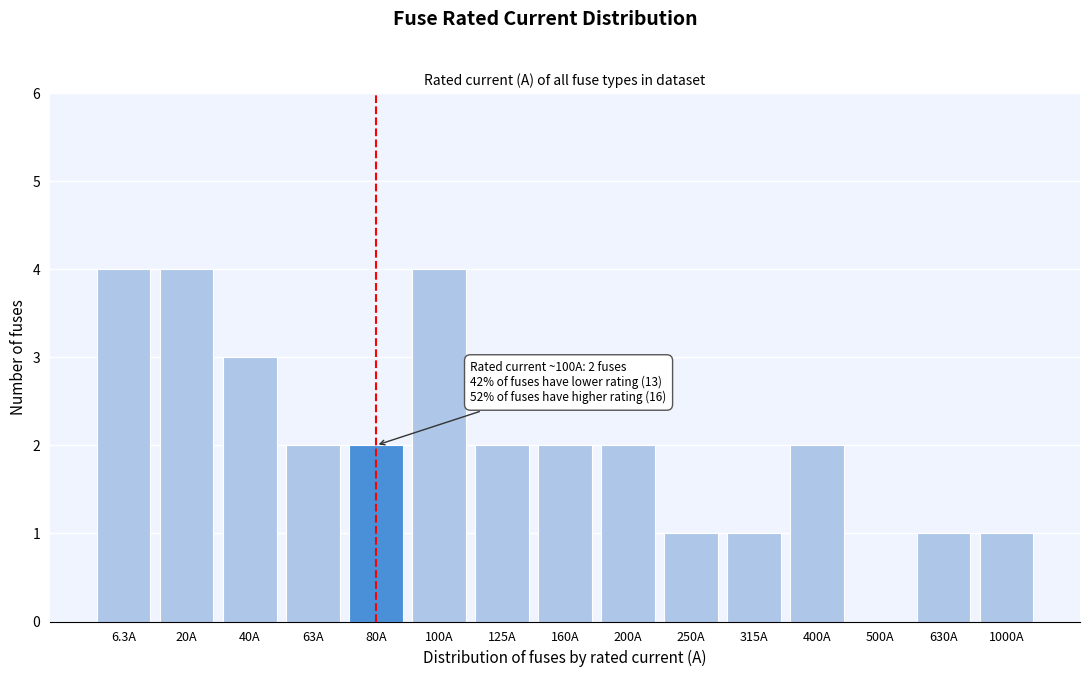

Reading left to right, what are all the values shown in this chart?

6.3A=4	20A=4	40A=3	63A=2	80A=2	100A=4	125A=2	160A=2	200A=2	250A=1	315A=1	400A=2	500A=0	630A=1	1000A=1